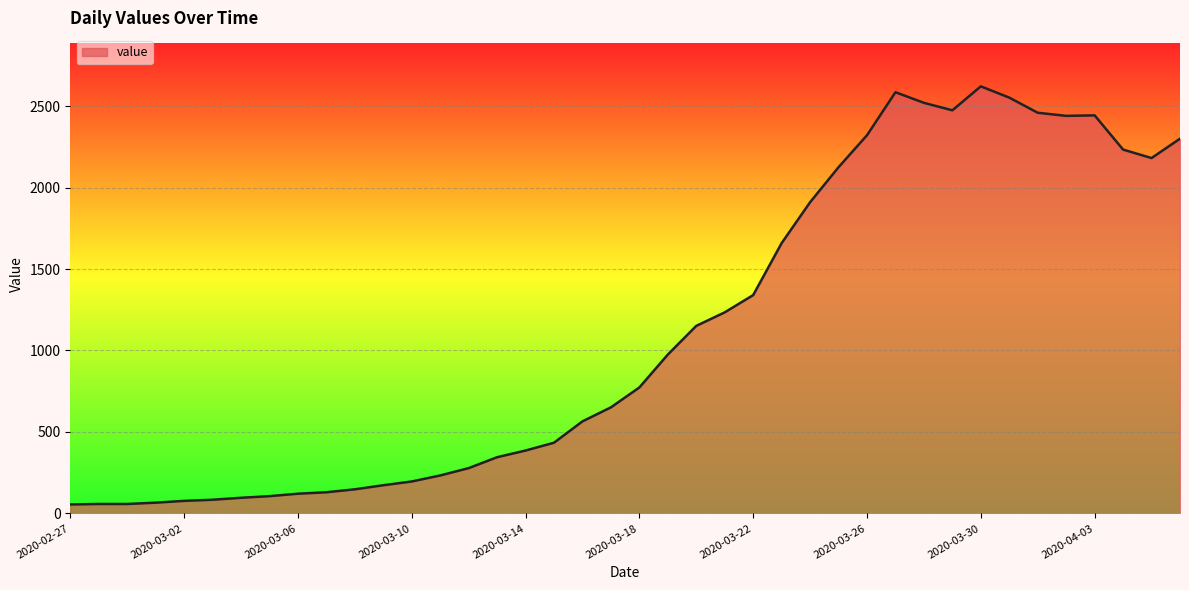

What is the difference between the maximum and minimum values?

2566